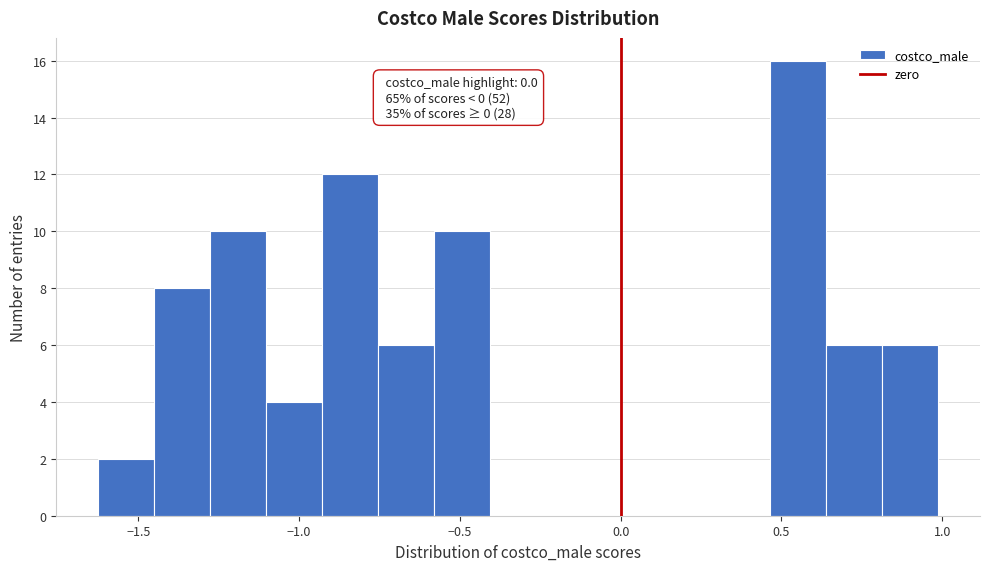

Around what value on the x-axis is the tallest bar? Give the approximate position of its centre, as read against the axis.

0.55